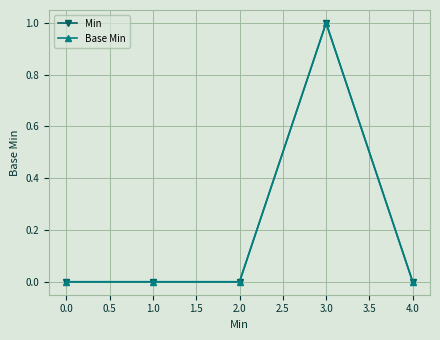

Does the chart have visible grid lines?

Yes